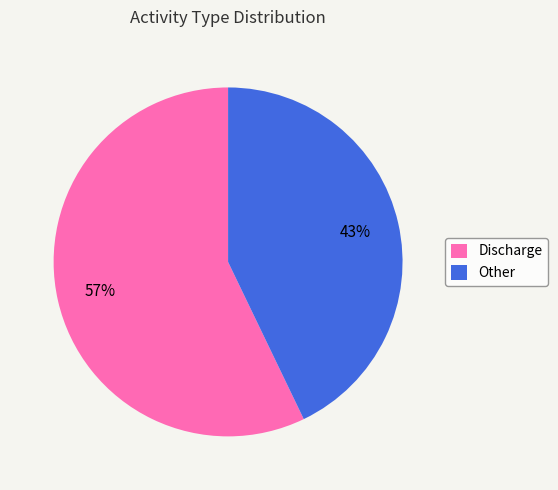

To the nearest percent, what portion does Discharge represent?

57%